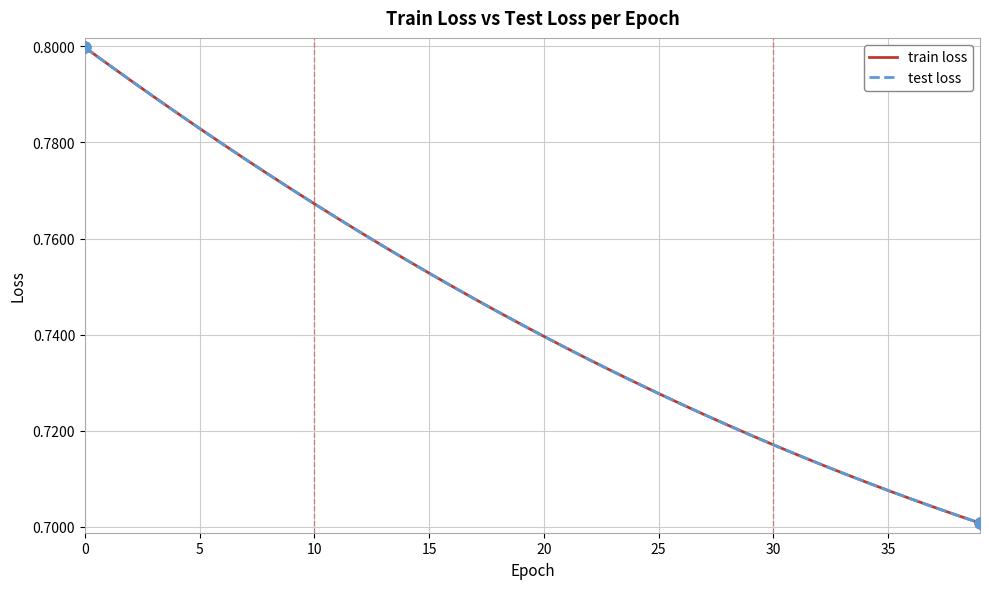

Does the chart have visible grid lines?

Yes